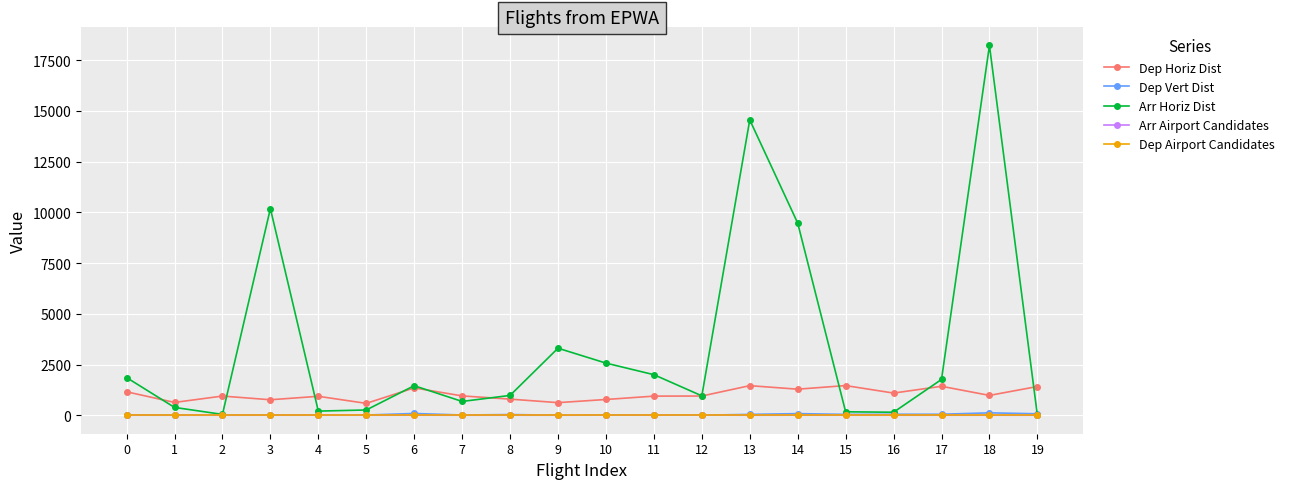

At which category does Arr Horiz Dist reach its first local peak?

3